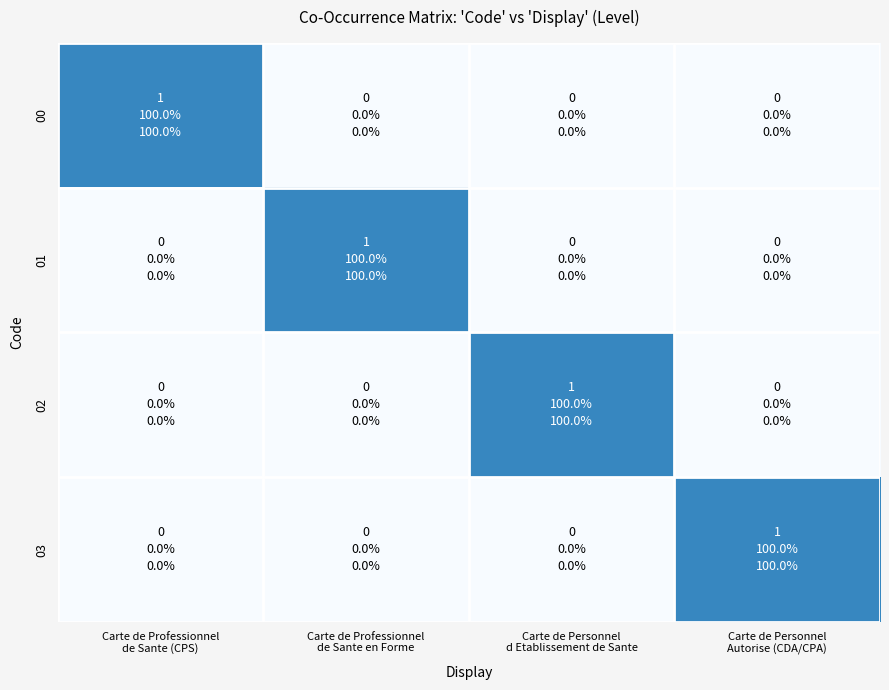

At how many categories does at least one series exceed 0?

4